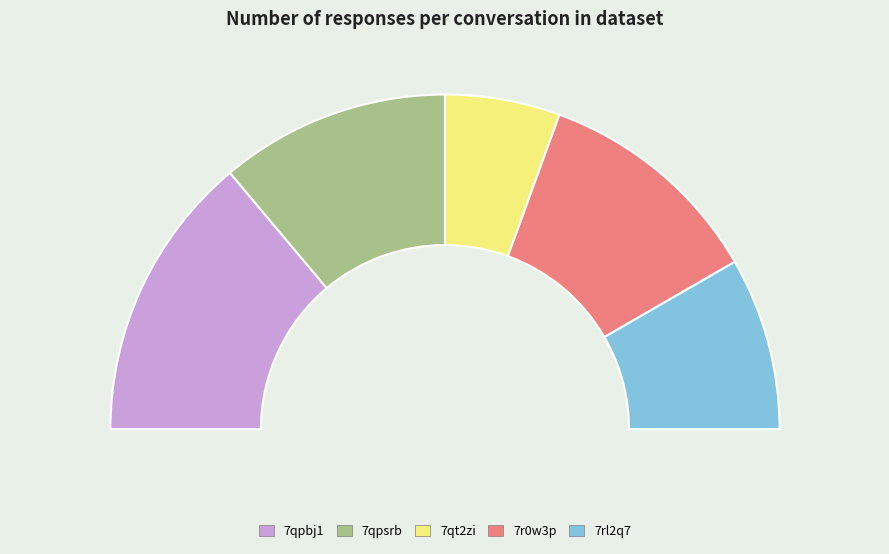

Between 7qpbj1 and 7qt2zi, which is larger?

7qpbj1